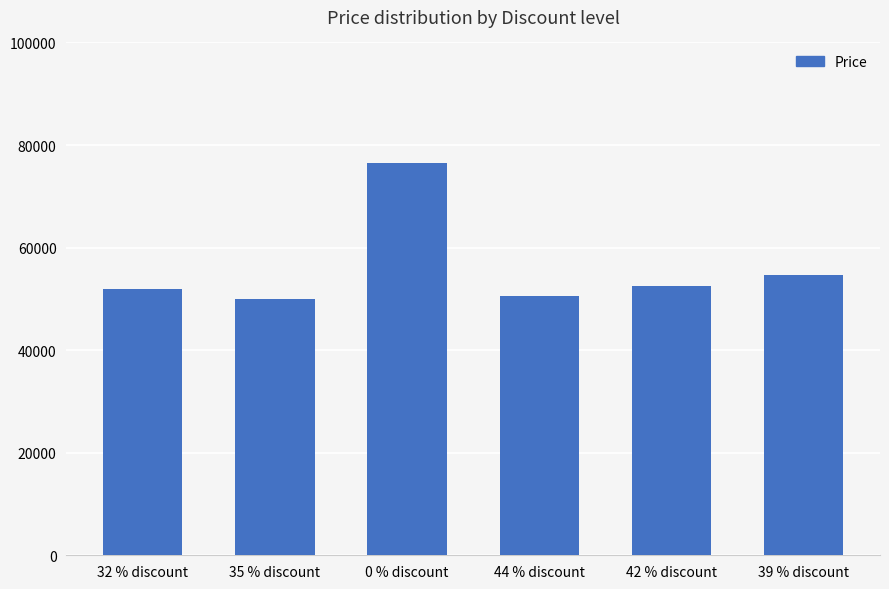

What is the difference between the values at 0 % discount and 44 % discount?

25800